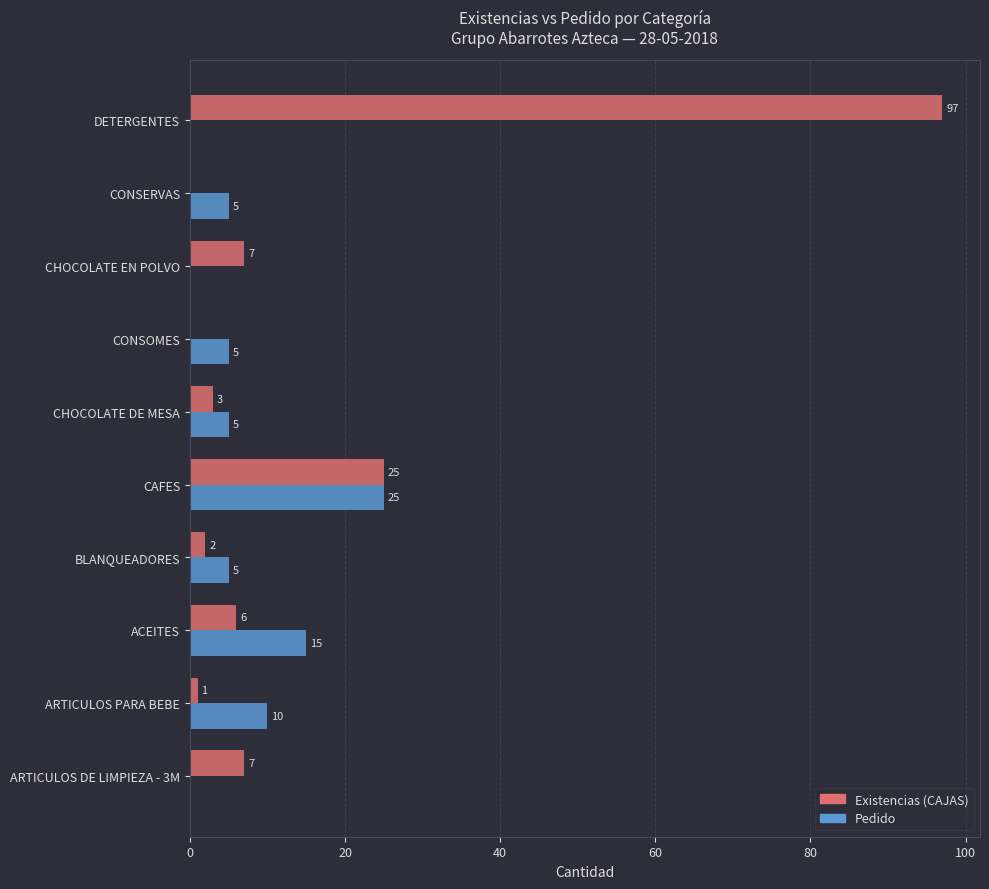

At which category is the sum across all series the highest?

DETERGENTES